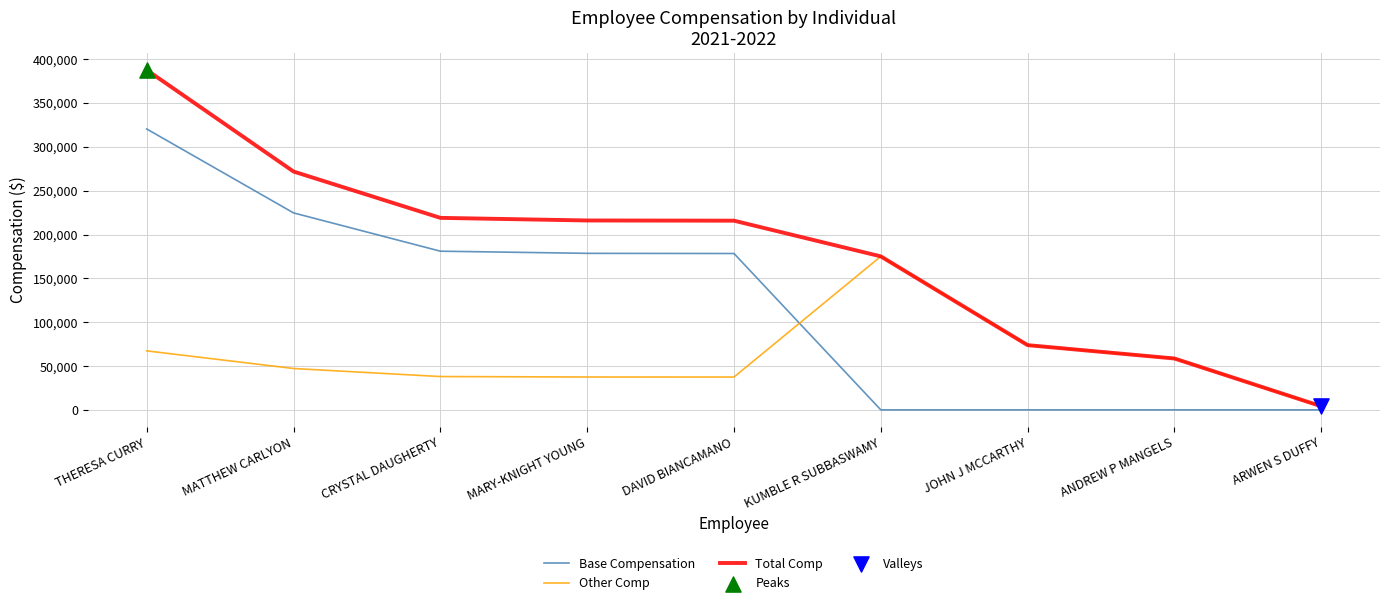

The value of Total Comp at JOHN J MCCARTHY is 73817. True or false?

True